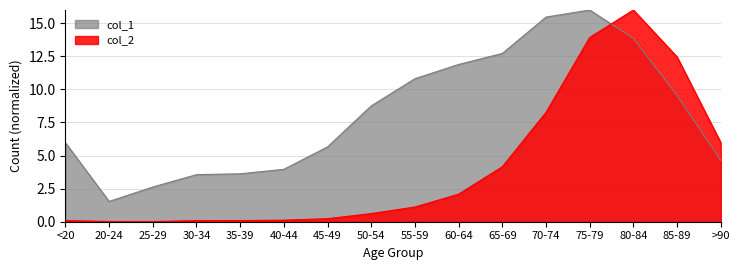

Where do col_2 and col_1 first cross each other?

75-79 and 80-84